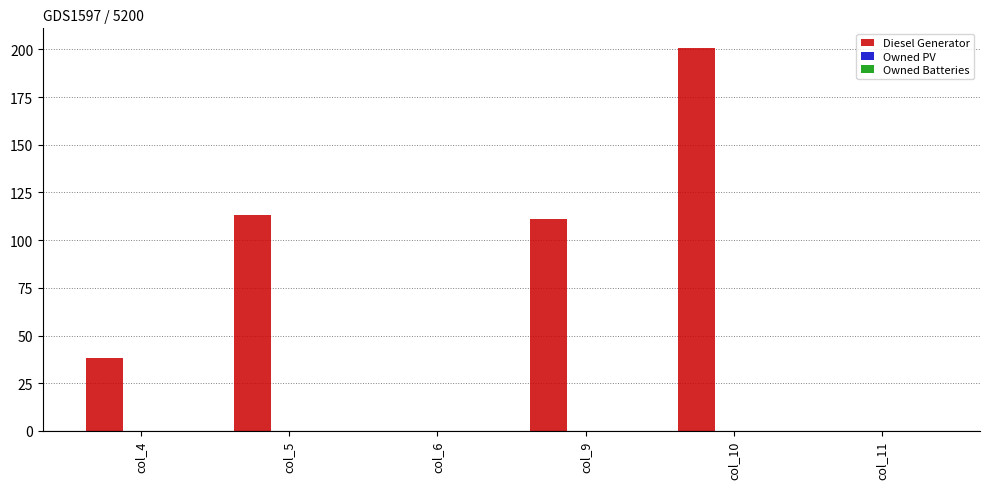

Is it true that the value at col_4 is 38?

True